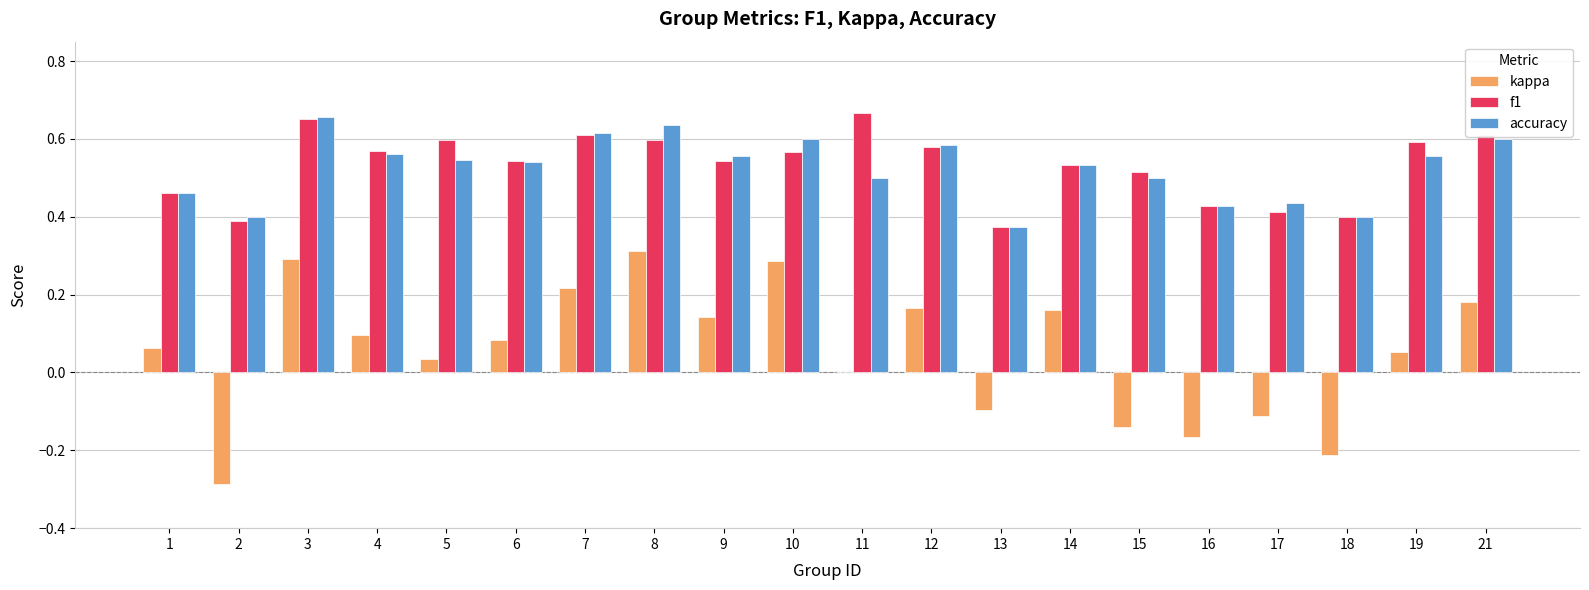

Is it true that kappa equals 0.3 at 3?

True